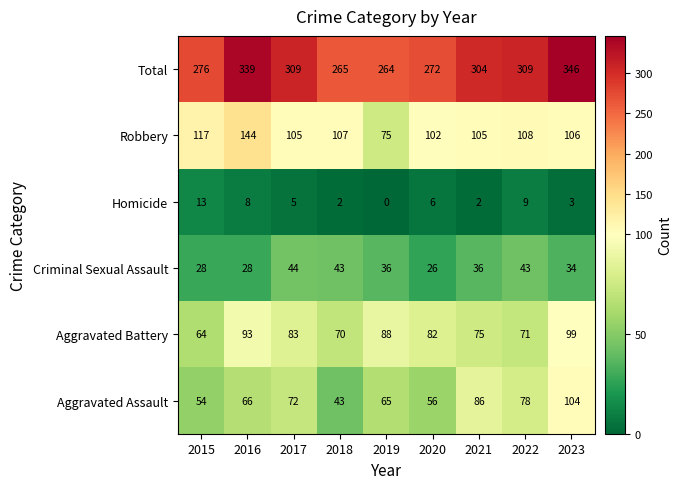

What is the difference between the Aggravated Battery values at 2016 and 2023?

6